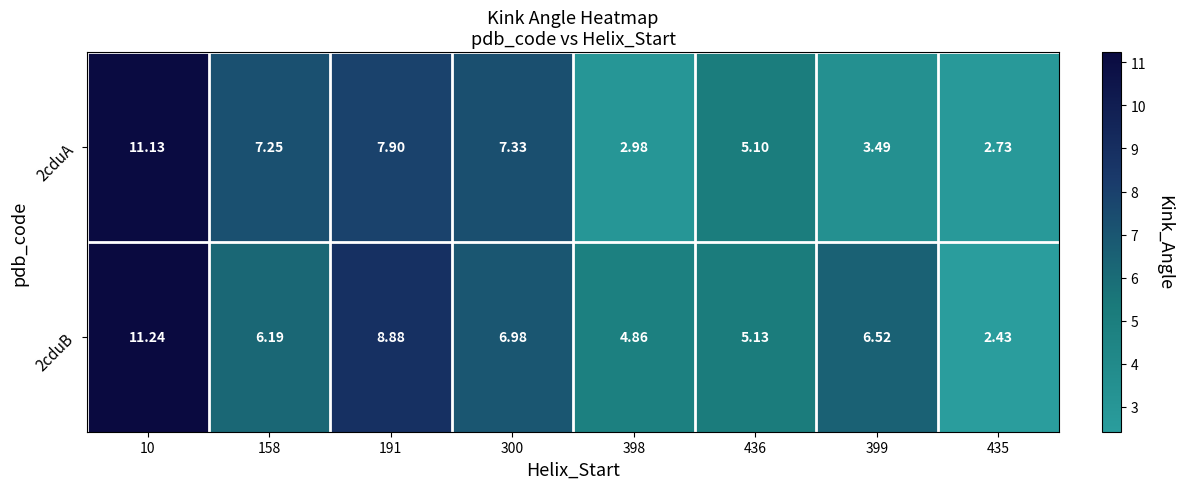

Is the value of 2cduB at 398 greater than the value of 2cduA at 300?

No